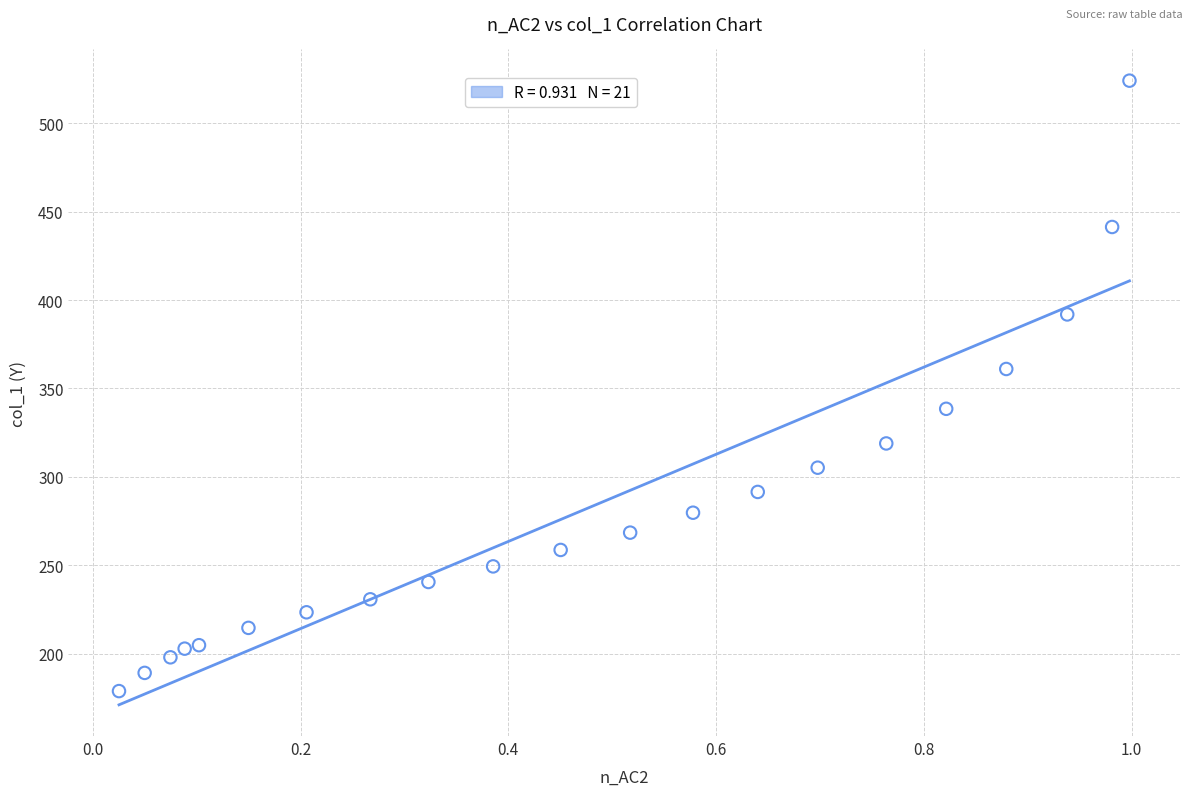

What is the range of Y values (max minus min)?

345.3